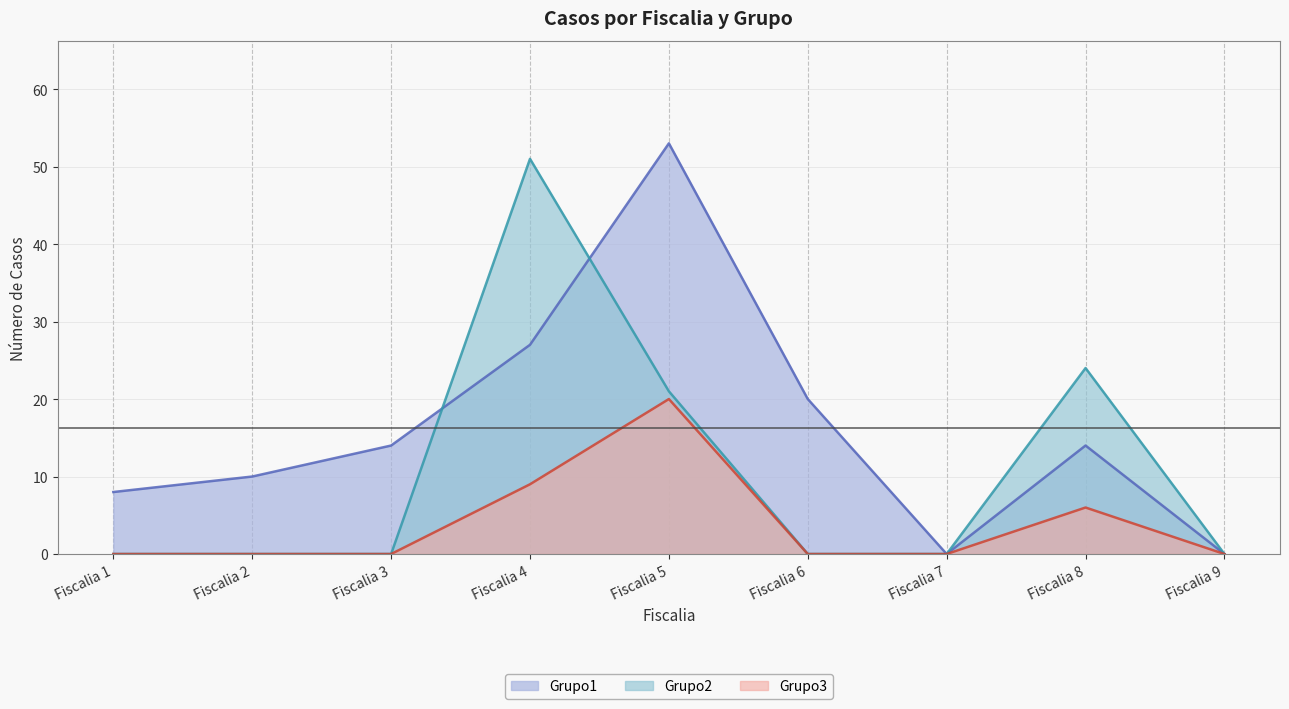

How many values in Grupo1 are above zero?

7